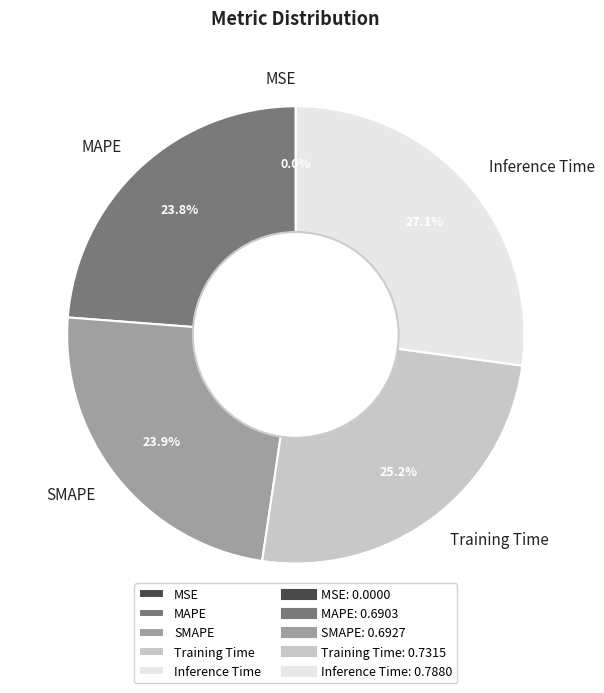

What is the total percentage of MAPE and Inference Time?

50.9%